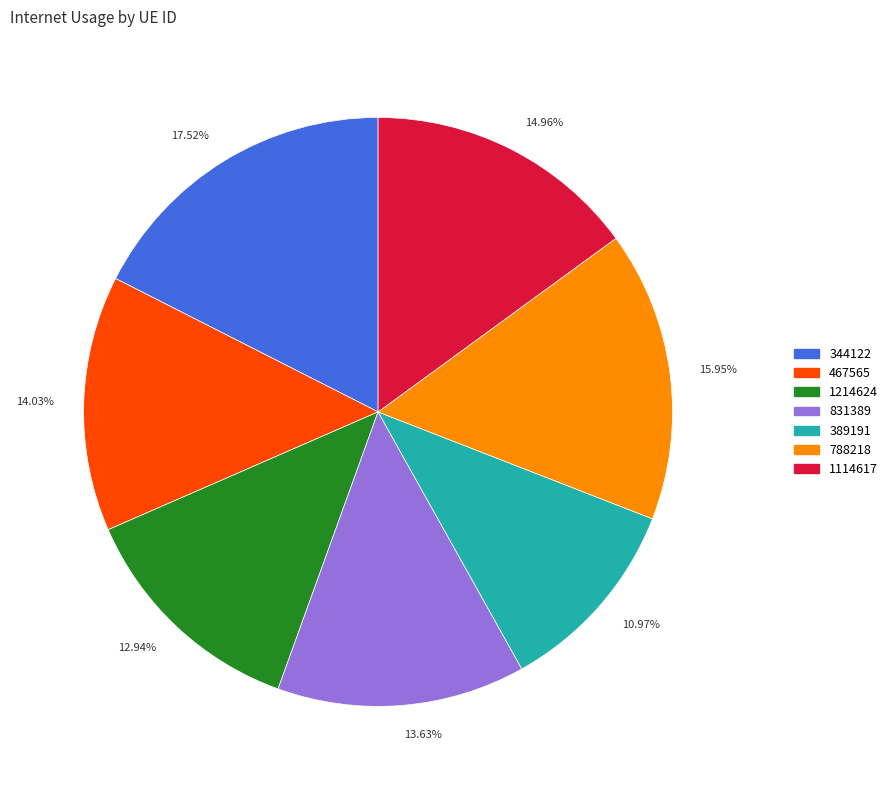

Is there a majority slice in this chart?

No